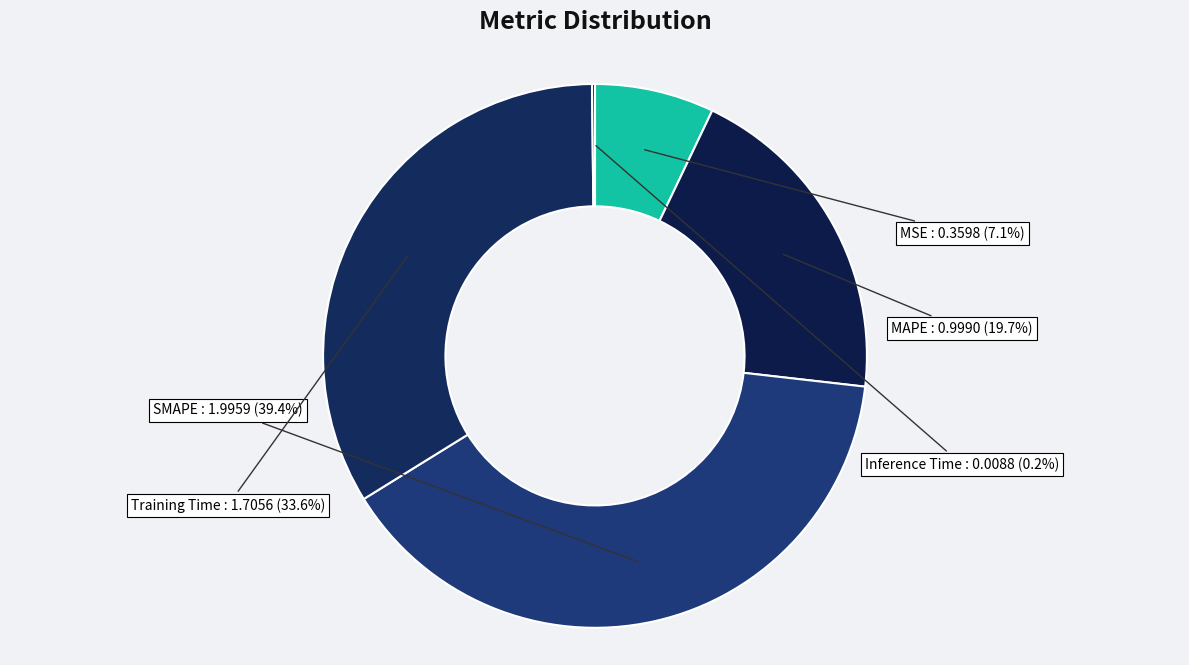

Does Training Time represent more than half of the total?

No